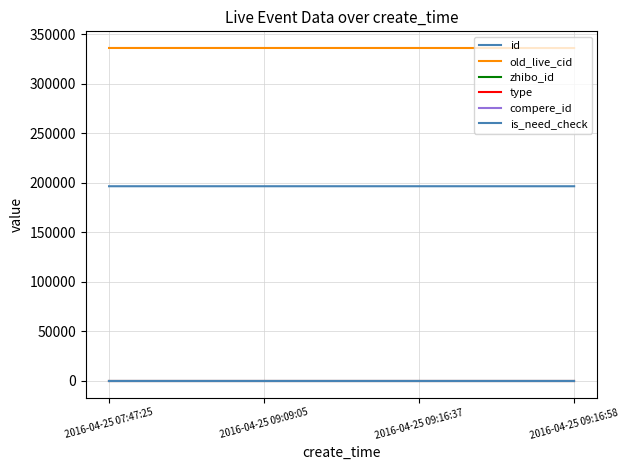

True or false: id has a value of 196685 at 2016-04-25 09:09:05.

True